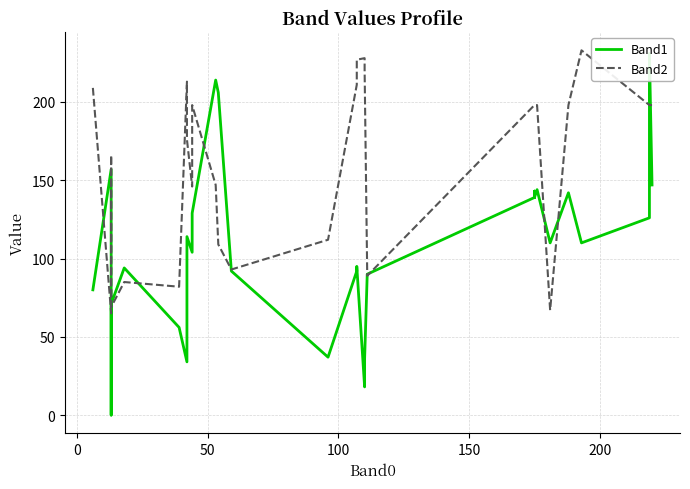

What is the greatest value displayed?

233